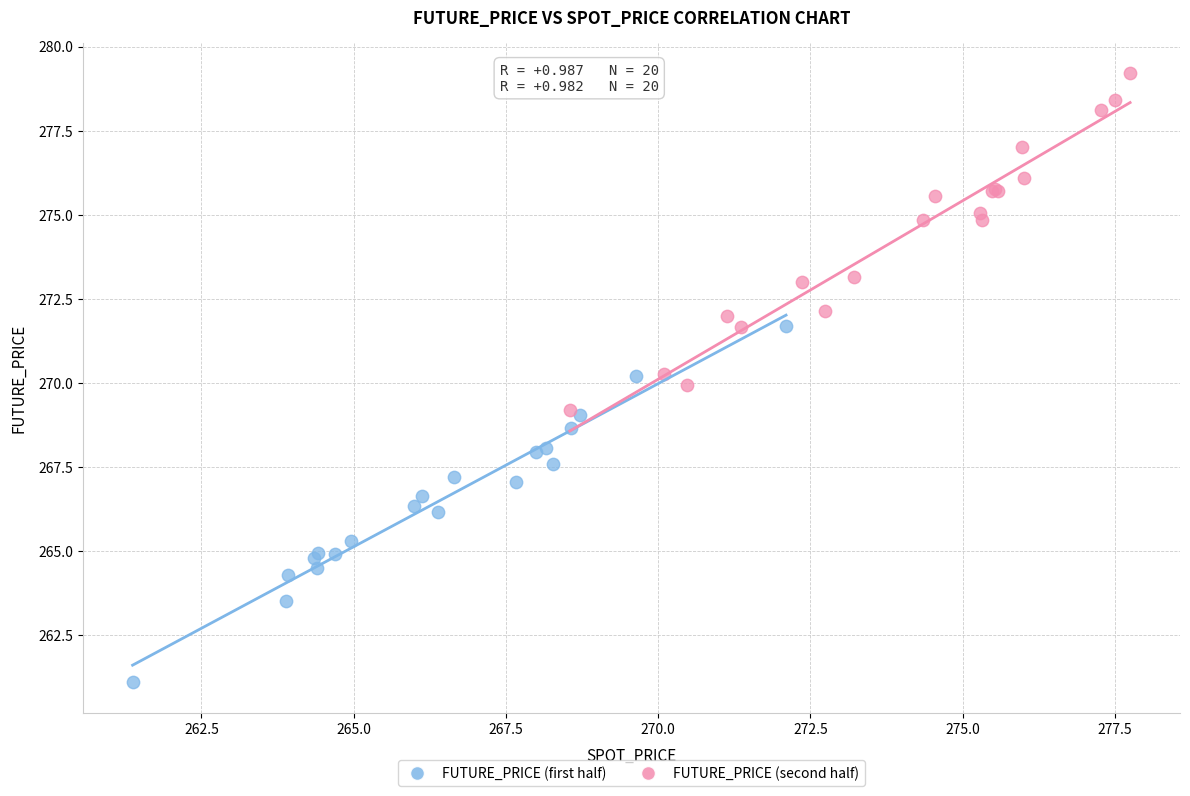

Which series has the widest spread of Y values?

FUTURE_PRICE (first half)